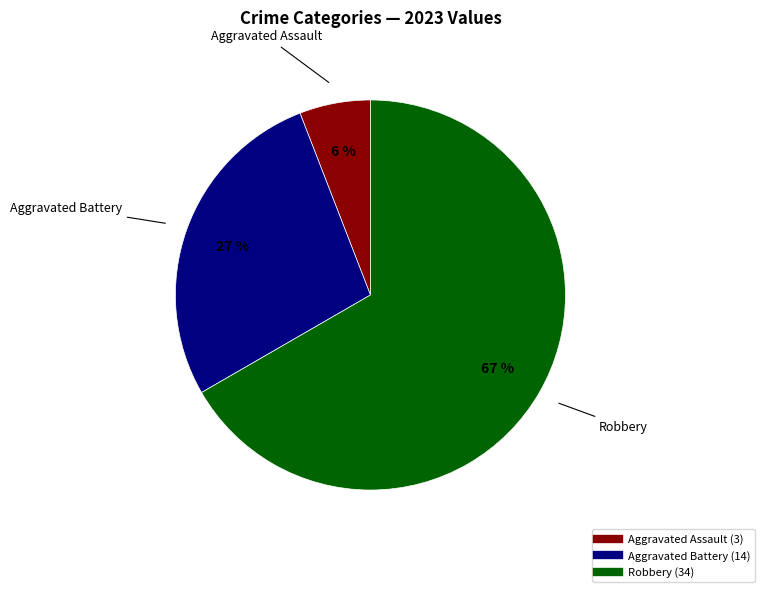

Is there any slice that represents more than half of the pie?

Yes